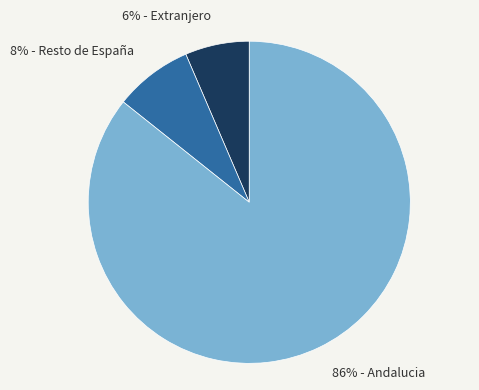

Count the number of slices in the pie.

3